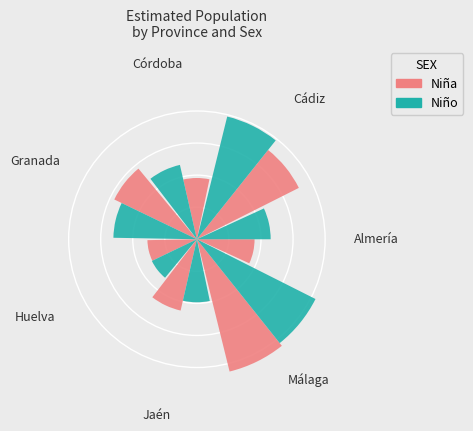

Does Jaén represent more than half of the total?

No